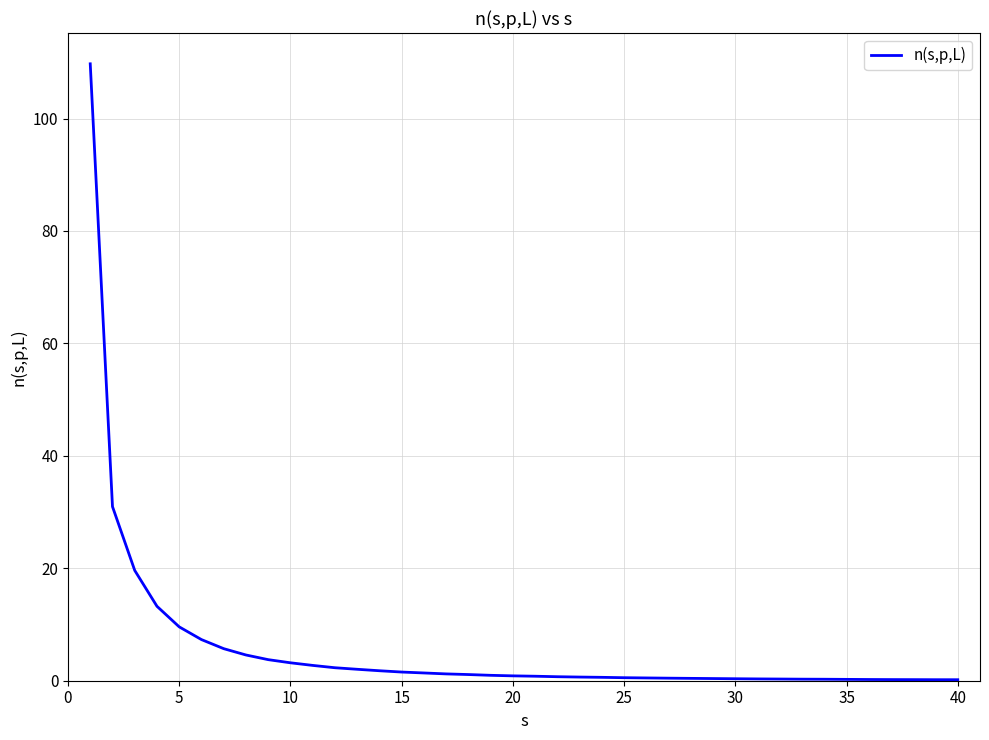

What is the difference between the maximum and minimum values?

109.6